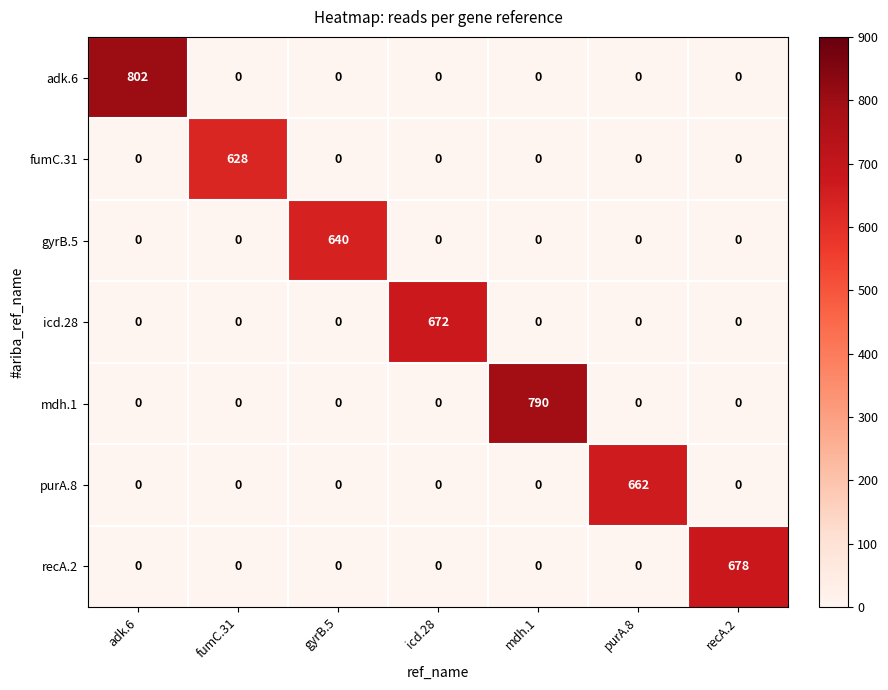

At which category is the sum across all series the highest?

adk.6